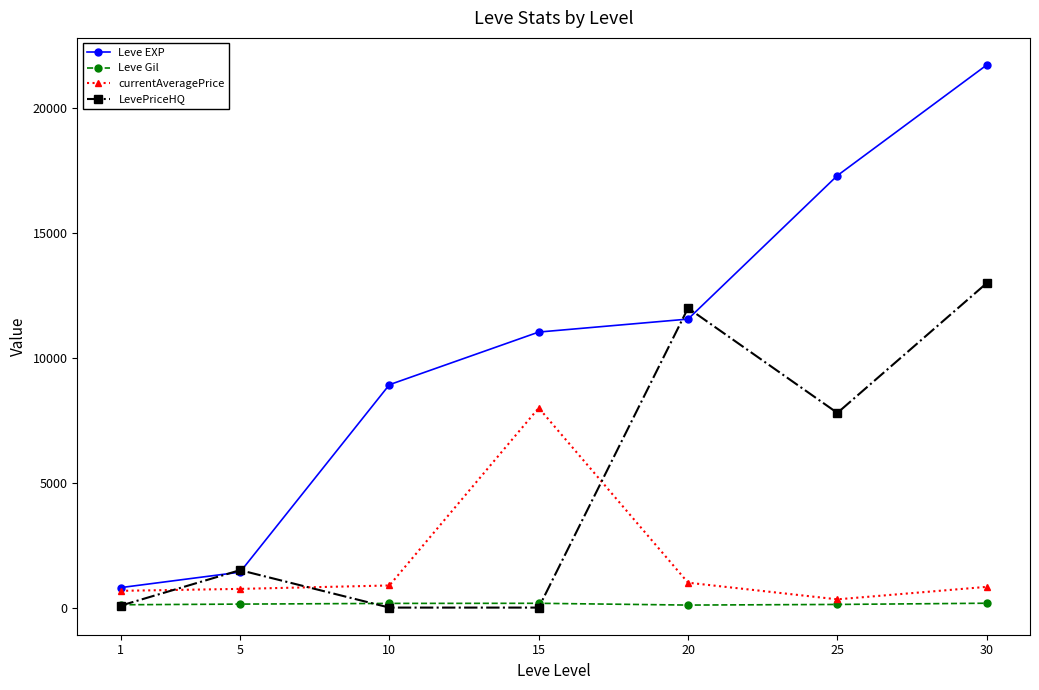

Which series has the widest spread of values?

Leve EXP